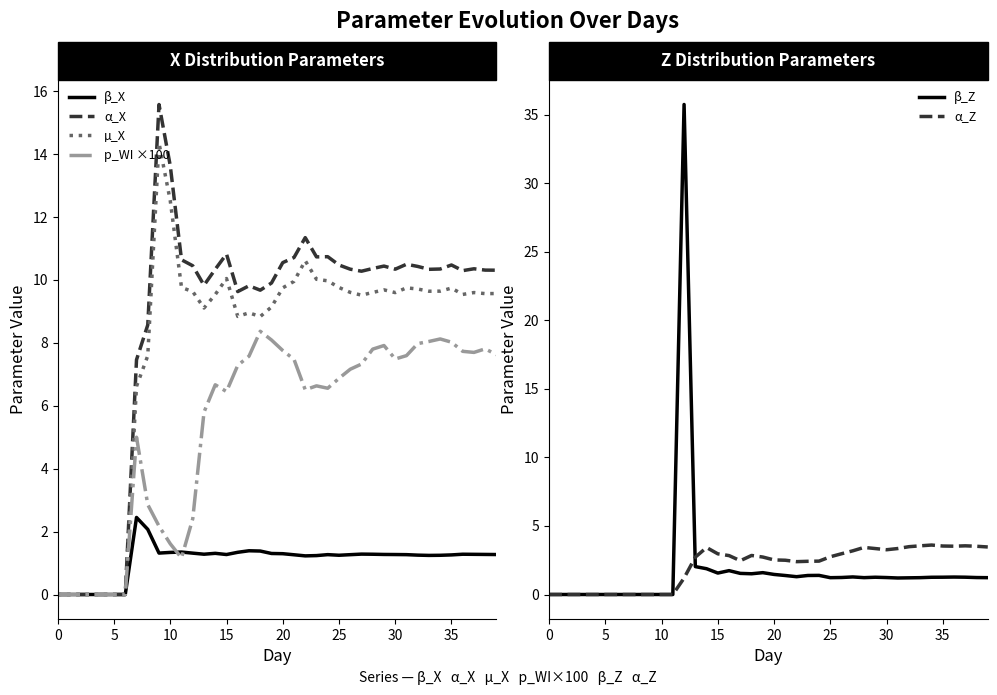

How many categories are shown in the chart?

40